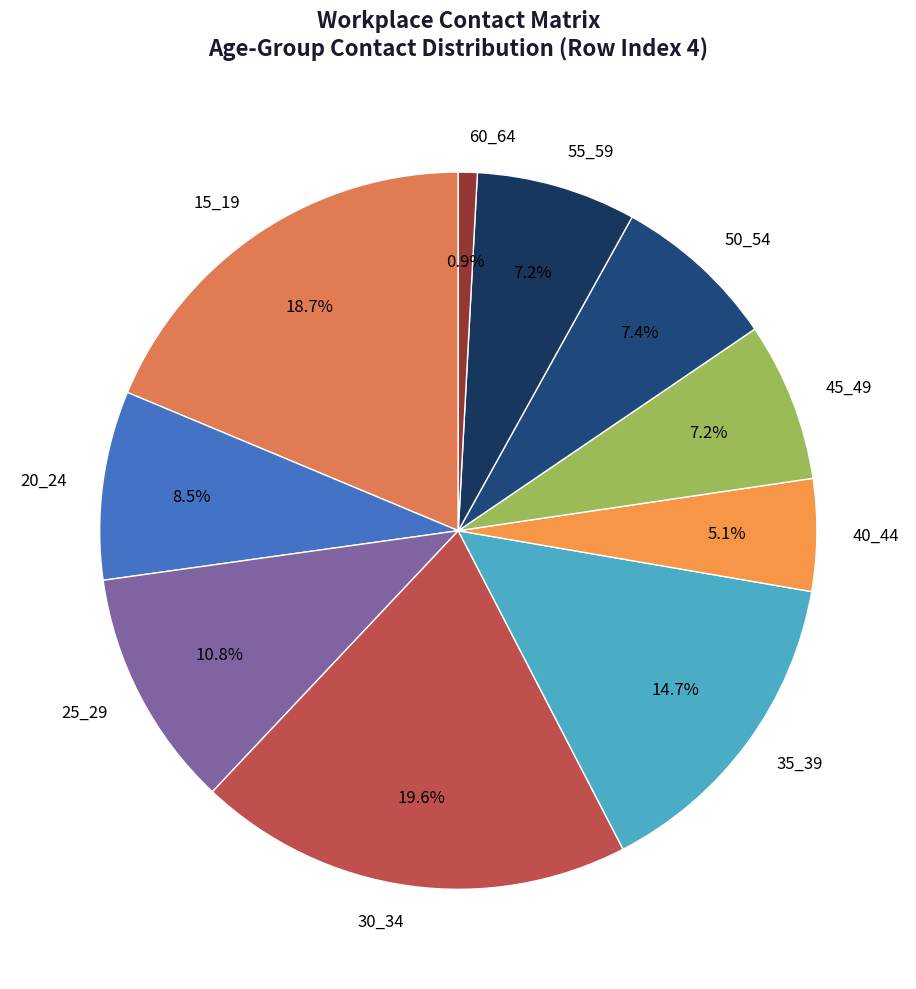

How much of the chart is everything except 60_64?

99.1%